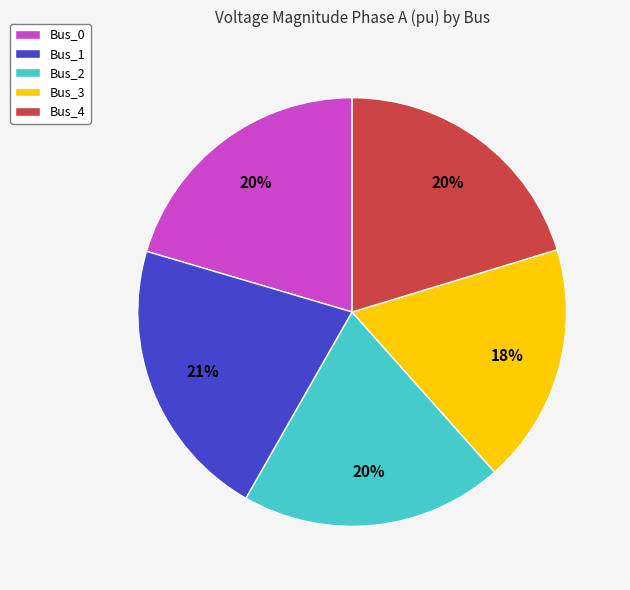

To the nearest percent, what is the combined percentage of Bus_0 and Bus_2?

40%